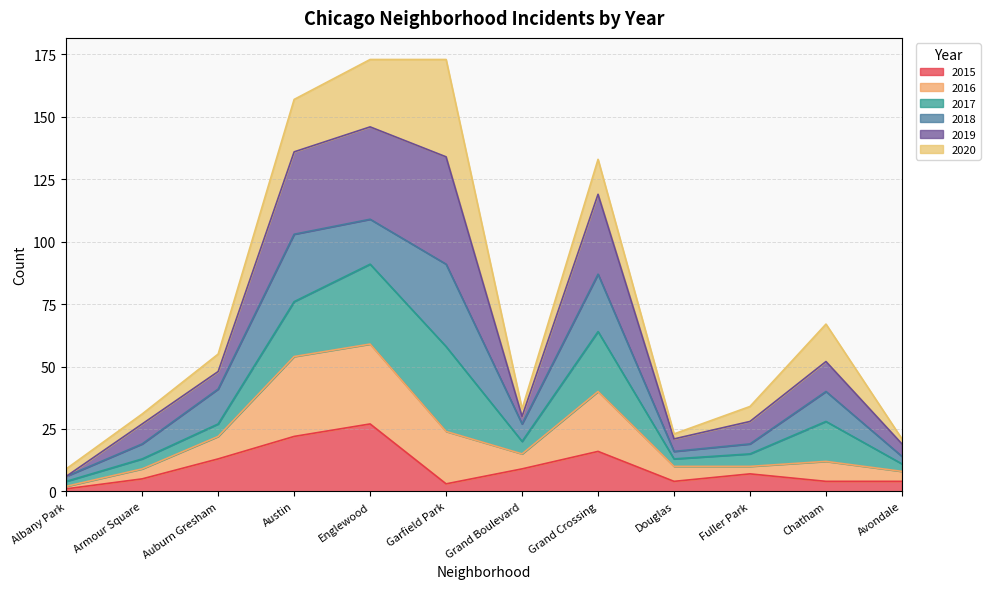

What is the highest value of the 2015 series?

27